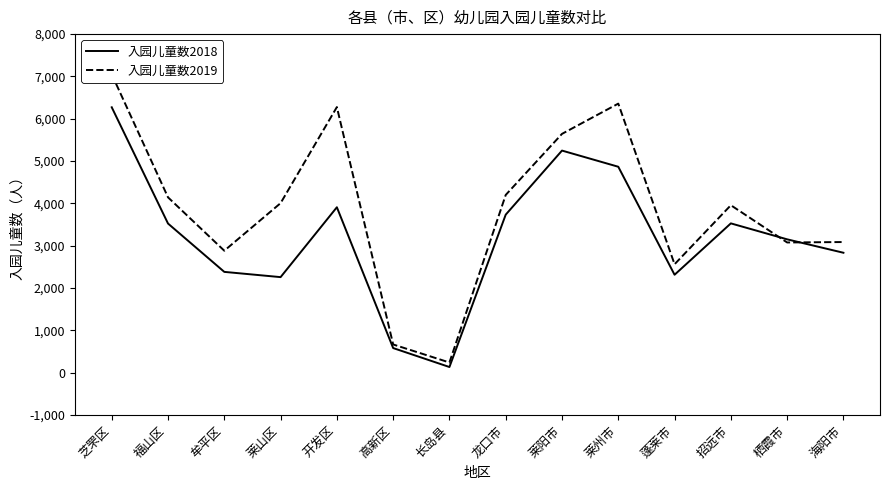

Where do 入园儿童数2018 and 入园儿童数2019 first cross each other?

招远市 and 栖霞市